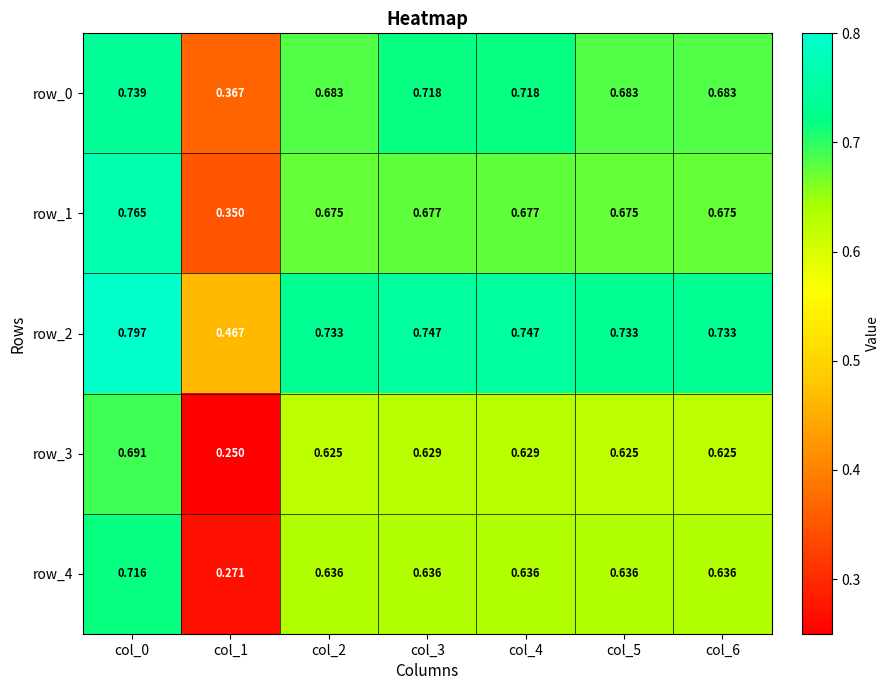

What is the maximum value shown in the chart?

0.8